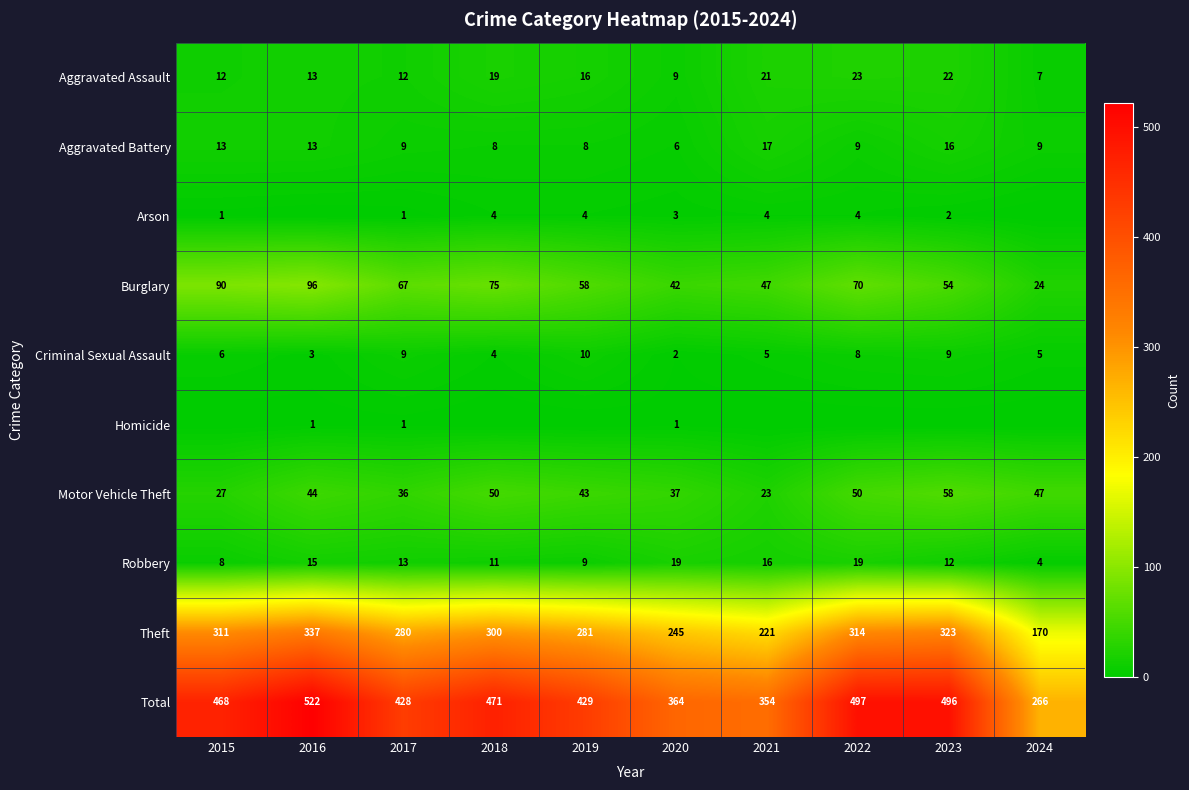

True or false: Criminal Sexual Assault has a value of 2 at 2018.

False